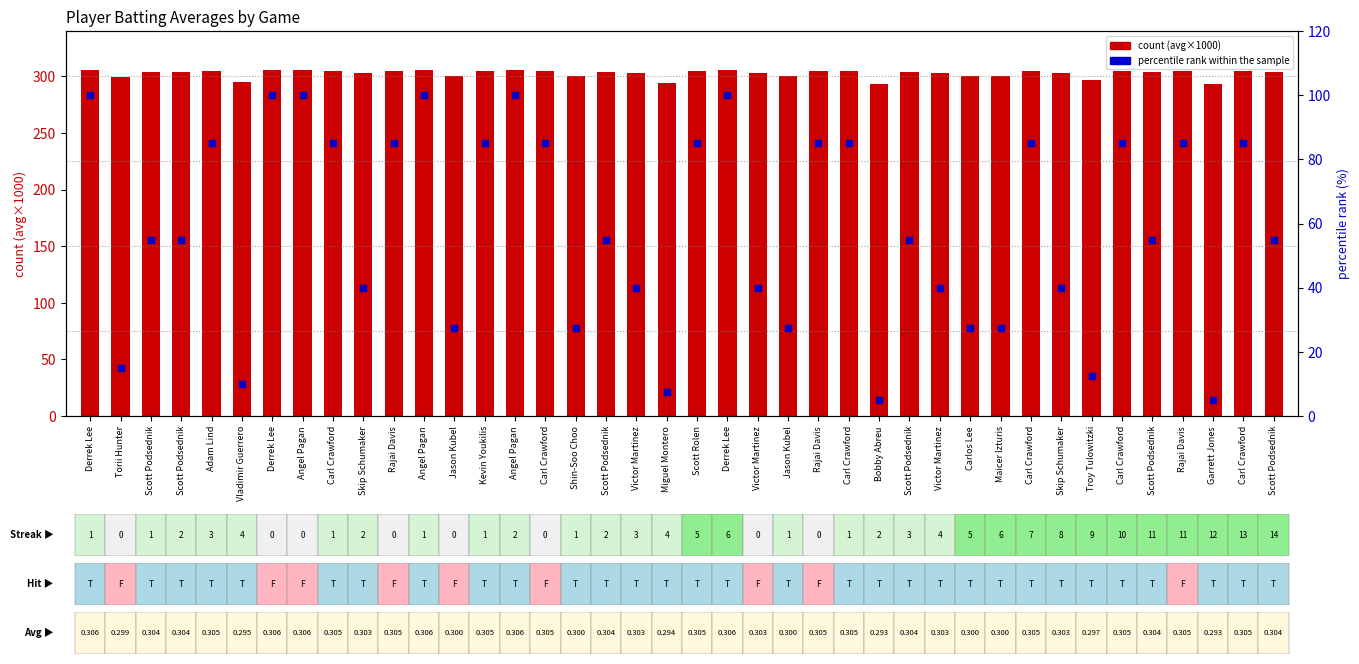

Is the value of count (avg×1000) at Maicer Izturis greater than the value of percentile rank within the sample at Maicer Izturis?

Yes